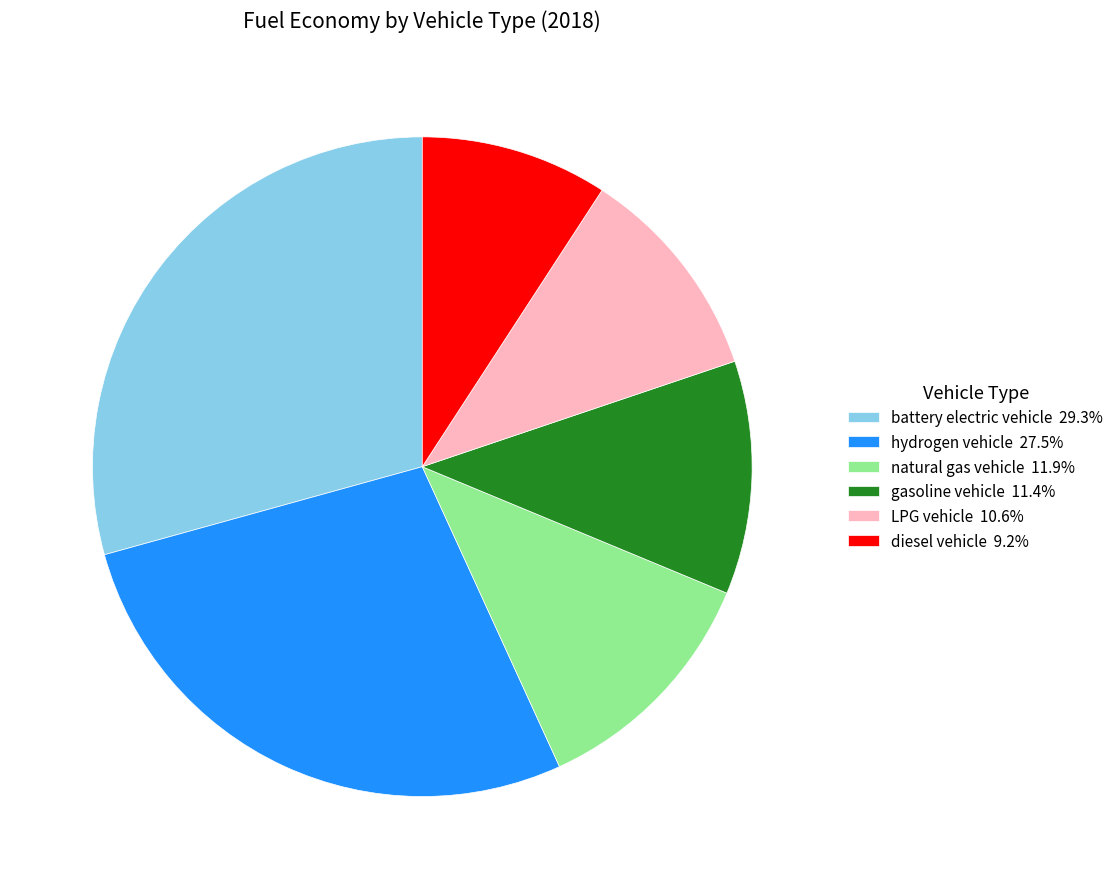

The LPG vehicle slice represents 1% of the pie. True or false?

False